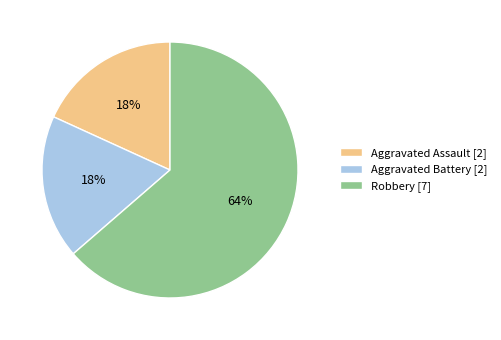

How many segments does this pie chart have?

3